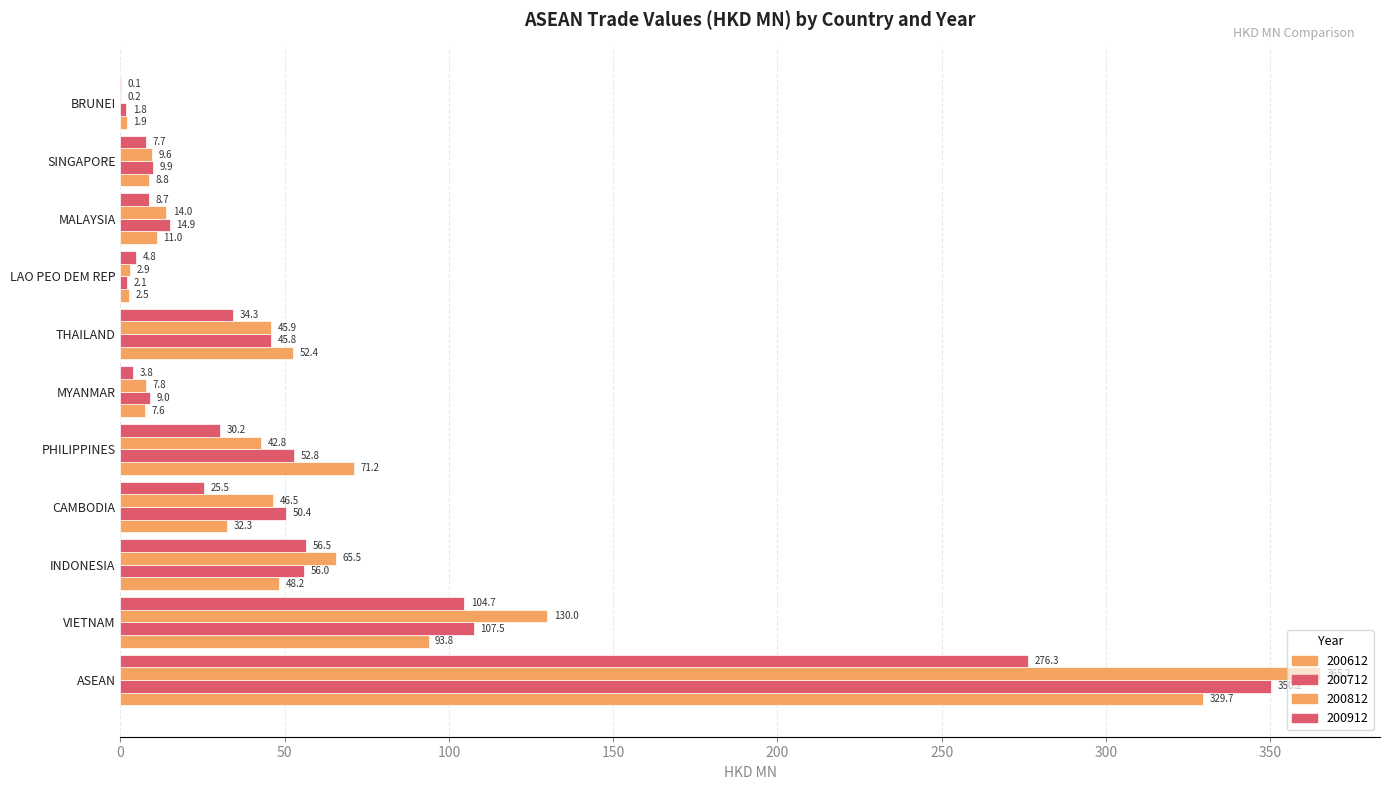

How many distinct data groups are displayed?

4